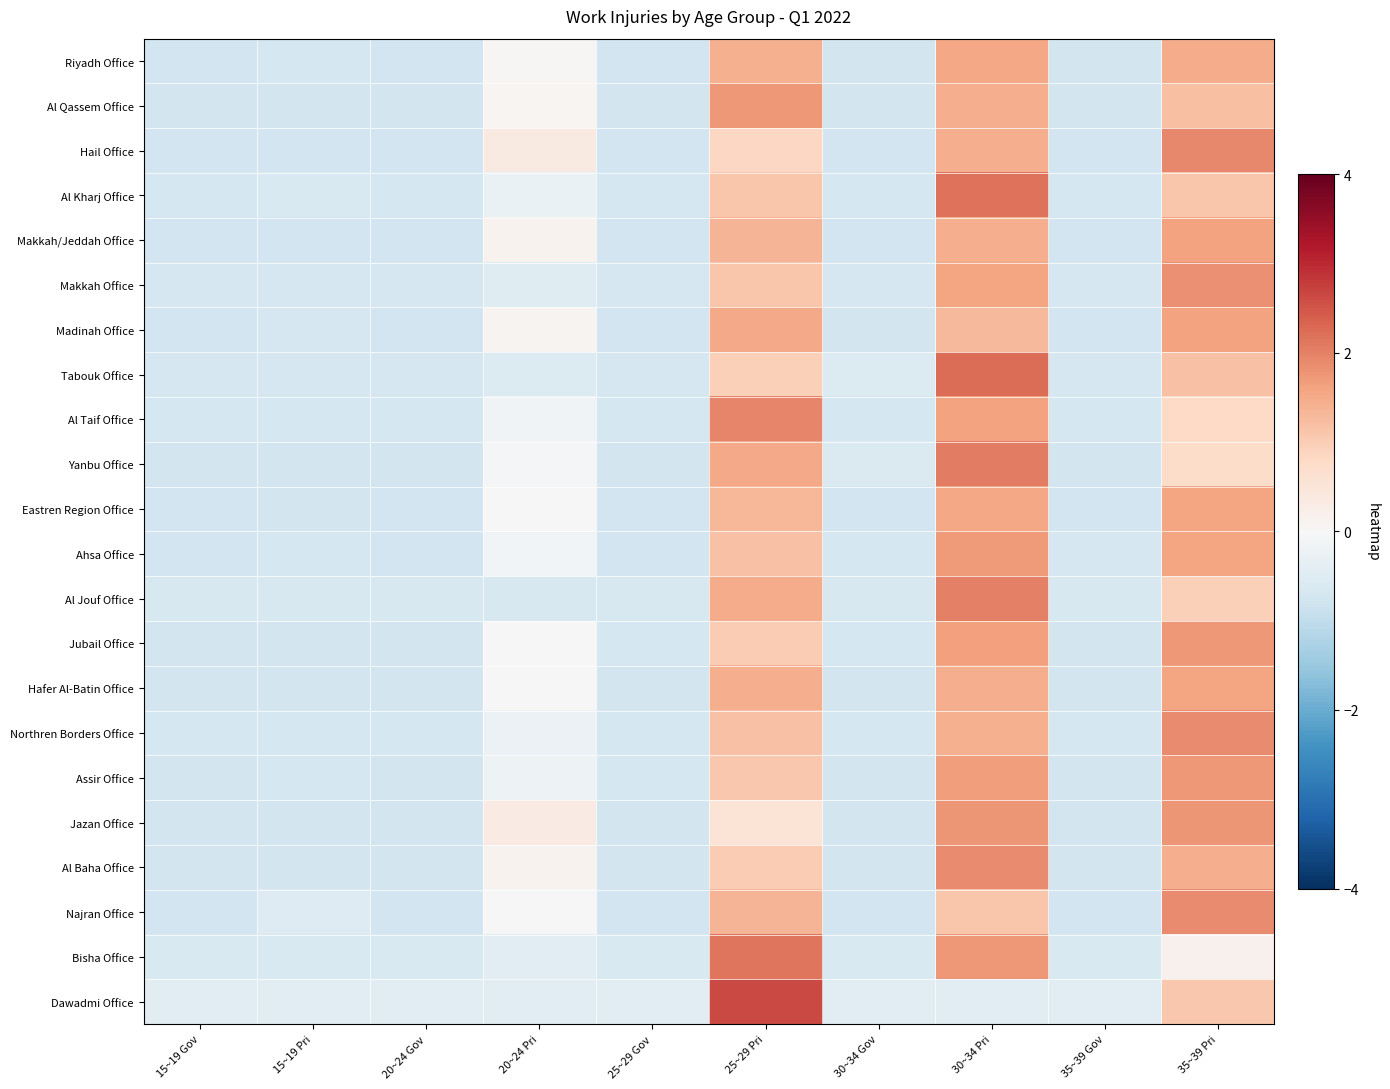

Reading right to left, extract all data points from this chart.

Riyadh Office: 35~39 Pri=1.5	35~39 Gov=-0.7	30~34 Pri=1.5	30~34 Gov=-0.7	25~29 Pri=1.4	25~29 Gov=-0.8	20~24 Pri=0.0	20~24 Gov=-0.8	15~19 Pri=-0.7	15~19 Gov=-0.8
Al Qassem Office: 35~39 Pri=1.2	35~39 Gov=-0.7	30~34 Pri=1.5	30~34 Gov=-0.7	25~29 Pri=1.7	25~29 Gov=-0.7	20~24 Pri=0.1	20~24 Gov=-0.7	15~19 Pri=-0.7	15~19 Gov=-0.7
Hail Office: 35~39 Pri=1.9	35~39 Gov=-0.8	30~34 Pri=1.4	30~34 Gov=-0.8	25~29 Pri=0.8	25~29 Gov=-0.8	20~24 Pri=0.3	20~24 Gov=-0.8	15~19 Pri=-0.8	15~19 Gov=-0.8
Al Kharj Office: 35~39 Pri=1.1	35~39 Gov=-0.7	30~34 Pri=2.2	30~34 Gov=-0.7	25~29 Pri=1.1	25~29 Gov=-0.7	20~24 Pri=-0.3	20~24 Gov=-0.7	15~19 Pri=-0.6	15~19 Gov=-0.7
Makkah/Jeddah Office: 35~39 Pri=1.6	35~39 Gov=-0.8	30~34 Pri=1.4	30~34 Gov=-0.8	25~29 Pri=1.4	25~29 Gov=-0.8	20~24 Pri=0.2	20~24 Gov=-0.8	15~19 Pri=-0.8	15~19 Gov=-0.8
Makkah Office: 35~39 Pri=1.8	35~39 Gov=-0.7	30~34 Pri=1.6	30~34 Gov=-0.7	25~29 Pri=1.1	25~29 Gov=-0.7	20~24 Pri=-0.5	20~24 Gov=-0.7	15~19 Pri=-0.7	15~19 Gov=-0.7
Madinah Office: 35~39 Pri=1.6	35~39 Gov=-0.8	30~34 Pri=1.3	30~34 Gov=-0.7	25~29 Pri=1.5	25~29 Gov=-0.8	20~24 Pri=0.1	20~24 Gov=-0.8	15~19 Pri=-0.7	15~19 Gov=-0.8
Tabouk Office: 35~39 Pri=1.2	35~39 Gov=-0.7	30~34 Pri=2.2	30~34 Gov=-0.5	25~29 Pri=1.0	25~29 Gov=-0.7	20~24 Pri=-0.5	20~24 Gov=-0.7	15~19 Pri=-0.7	15~19 Gov=-0.7
Al Taif Office: 35~39 Pri=0.8	35~39 Gov=-0.7	30~34 Pri=1.6	30~34 Gov=-0.7	25~29 Pri=2.0	25~29 Gov=-0.7	20~24 Pri=-0.1	20~24 Gov=-0.7	15~19 Pri=-0.7	15~19 Gov=-0.7
Yanbu Office: 35~39 Pri=0.7	35~39 Gov=-0.7	30~34 Pri=2.0	30~34 Gov=-0.6	25~29 Pri=1.5	25~29 Gov=-0.7	20~24 Pri=-0.1	20~24 Gov=-0.7	15~19 Pri=-0.7	15~19 Gov=-0.7
Eastren Region Office: 35~39 Pri=1.6	35~39 Gov=-0.8	30~34 Pri=1.6	30~34 Gov=-0.8	25~29 Pri=1.3	25~29 Gov=-0.8	20~24 Pri=0.0	20~24 Gov=-0.8	15~19 Pri=-0.7	15~19 Gov=-0.8
Ahsa Office: 35~39 Pri=1.6	35~39 Gov=-0.7	30~34 Pri=1.7	30~34 Gov=-0.7	25~29 Pri=1.2	25~29 Gov=-0.8	20~24 Pri=-0.1	20~24 Gov=-0.8	15~19 Pri=-0.7	15~19 Gov=-0.8
Al Jouf Office: 35~39 Pri=1.0	35~39 Gov=-0.6	30~34 Pri=2.0	30~34 Gov=-0.6	25~29 Pri=1.5	25~29 Gov=-0.6	20~24 Pri=-0.6	20~24 Gov=-0.6	15~19 Pri=-0.6	15~19 Gov=-0.6
Jubail Office: 35~39 Pri=1.7	35~39 Gov=-0.7	30~34 Pri=1.7	30~34 Gov=-0.7	25~29 Pri=1.0	25~29 Gov=-0.7	20~24 Pri=-0.0	20~24 Gov=-0.7	15~19 Pri=-0.7	15~19 Gov=-0.7
Hafer Al-Batin Office: 35~39 Pri=1.6	35~39 Gov=-0.7	30~34 Pri=1.4	30~34 Gov=-0.7	25~29 Pri=1.4	25~29 Gov=-0.7	20~24 Pri=-0.0	20~24 Gov=-0.7	15~19 Pri=-0.7	15~19 Gov=-0.7
Northren Borders Office: 35~39 Pri=1.9	35~39 Gov=-0.7	30~34 Pri=1.4	30~34 Gov=-0.7	25~29 Pri=1.2	25~29 Gov=-0.7	20~24 Pri=-0.2	20~24 Gov=-0.7	15~19 Pri=-0.7	15~19 Gov=-0.7
Assir Office: 35~39 Pri=1.7	35~39 Gov=-0.7	30~34 Pri=1.7	30~34 Gov=-0.7	25~29 Pri=1.1	25~29 Gov=-0.7	20~24 Pri=-0.2	20~24 Gov=-0.7	15~19 Pri=-0.7	15~19 Gov=-0.7
Jazan Office: 35~39 Pri=1.8	35~39 Gov=-0.7	30~34 Pri=1.8	30~34 Gov=-0.7	25~29 Pri=0.6	25~29 Gov=-0.7	20~24 Pri=0.3	20~24 Gov=-0.7	15~19 Pri=-0.7	15~19 Gov=-0.7
Al Baha Office: 35~39 Pri=1.4	35~39 Gov=-0.7	30~34 Pri=1.9	30~34 Gov=-0.7	25~29 Pri=1.0	25~29 Gov=-0.7	20~24 Pri=0.1	20~24 Gov=-0.7	15~19 Pri=-0.7	15~19 Gov=-0.7
Najran Office: 35~39 Pri=1.9	35~39 Gov=-0.8	30~34 Pri=1.1	30~34 Gov=-0.8	25~29 Pri=1.4	25~29 Gov=-0.8	20~24 Pri=0.0	20~24 Gov=-0.8	15~19 Pri=-0.5	15~19 Gov=-0.8
Bisha Office: 35~39 Pri=0.2	35~39 Gov=-0.6	30~34 Pri=1.7	30~34 Gov=-0.6	25~29 Pri=2.1	25~29 Gov=-0.6	20~24 Pri=-0.4	20~24 Gov=-0.6	15~19 Pri=-0.6	15~19 Gov=-0.6
Dawadmi Office: 35~39 Pri=1.1	35~39 Gov=-0.5	30~34 Pri=-0.5	30~34 Gov=-0.5	25~29 Pri=2.7	25~29 Gov=-0.5	20~24 Pri=-0.5	20~24 Gov=-0.5	15~19 Pri=-0.5	15~19 Gov=-0.5